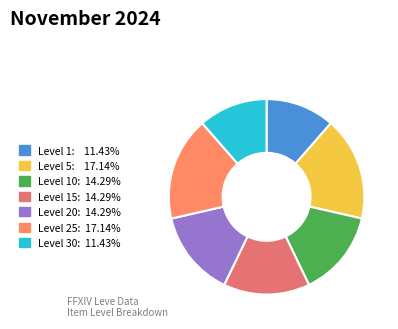

To the nearest percent, what is the average slice percentage?

14%